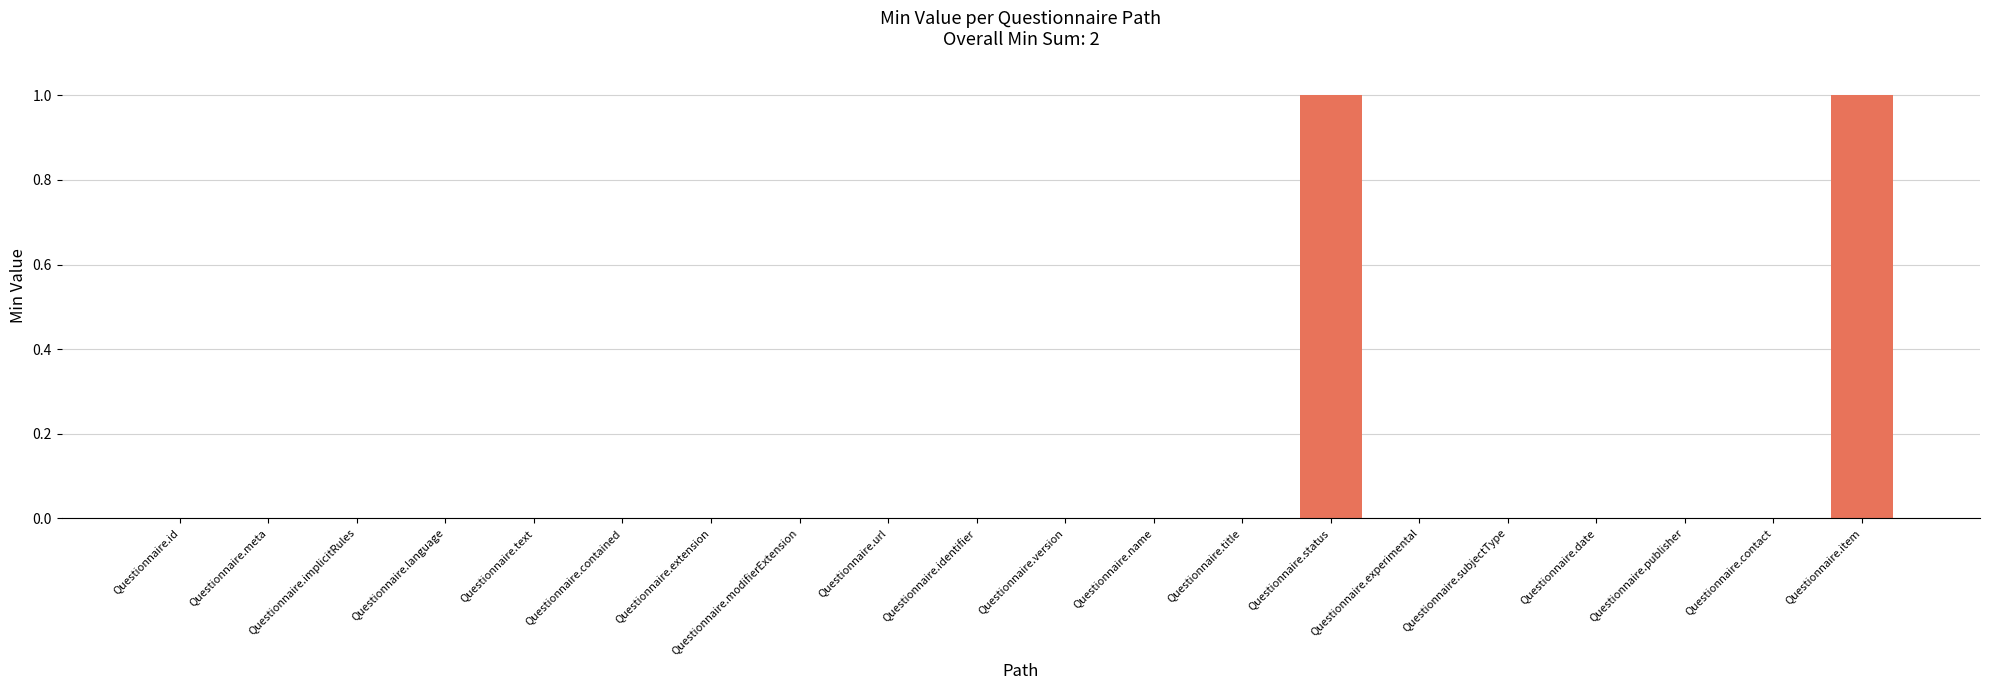

Reading left to right, what are all the values shown in this chart?

0	0	0	0	0	0	0	0	0	0	0	0	0	1	0	0	0	0	0	1